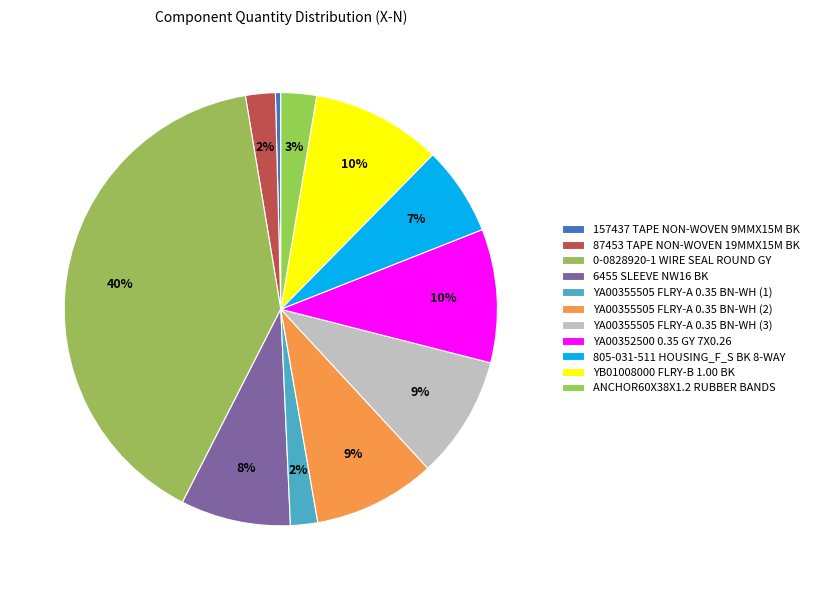

How many segments does this pie chart have?

11